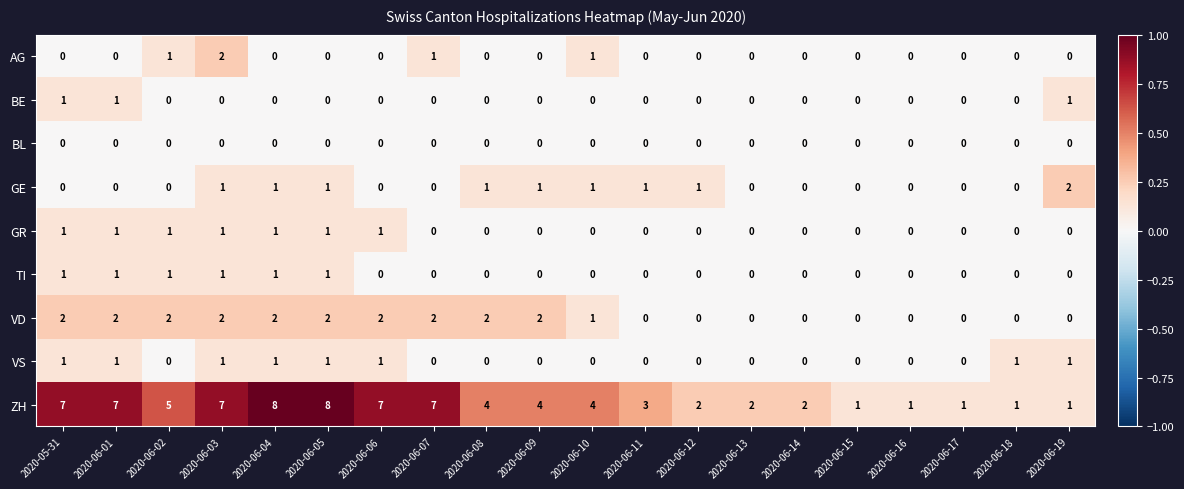

What is the sum of all BE values?

3